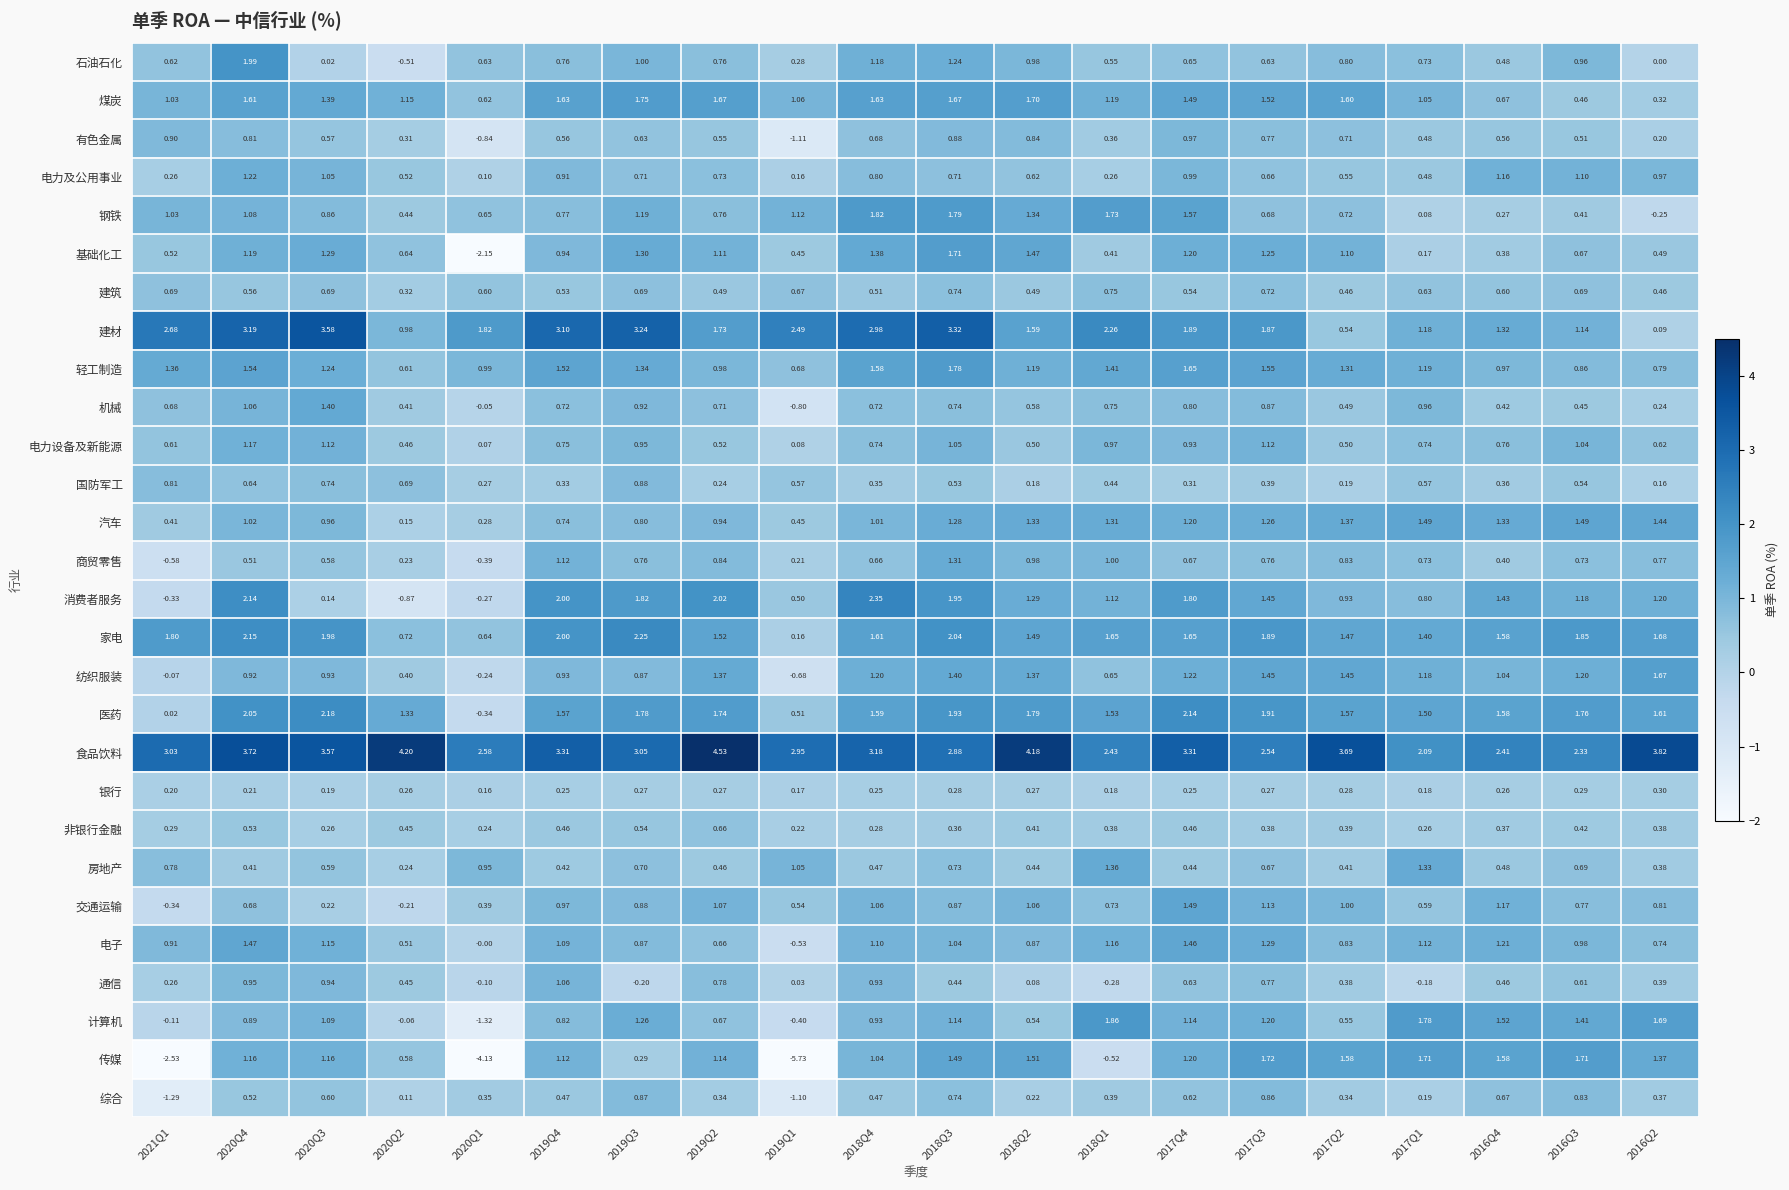

Which series has the largest total across all categories?

食品饮料